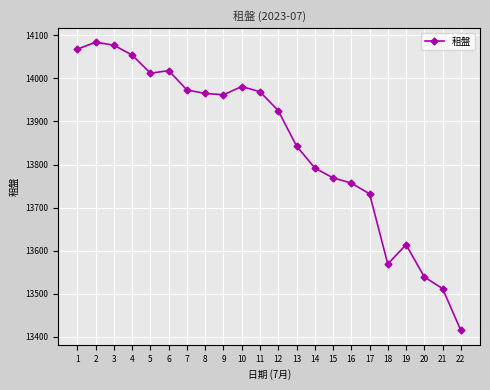

The chart shows a value of 5354 at 20. True or false?

False